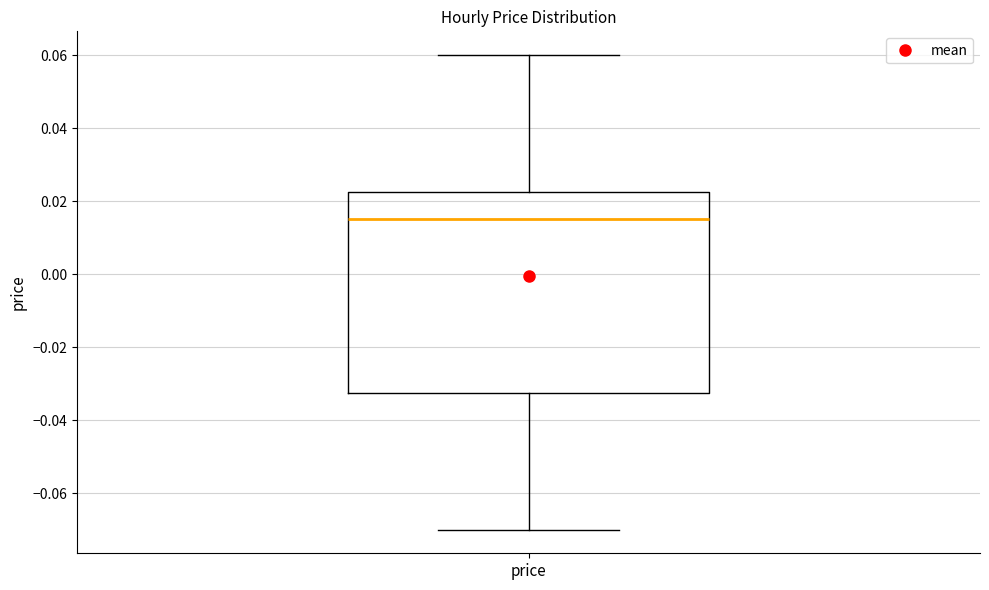

Where is the lower edge of the box for price on the y-axis? The values are not printed on the chart, so give them approximately, as read against the axis.

-0.032